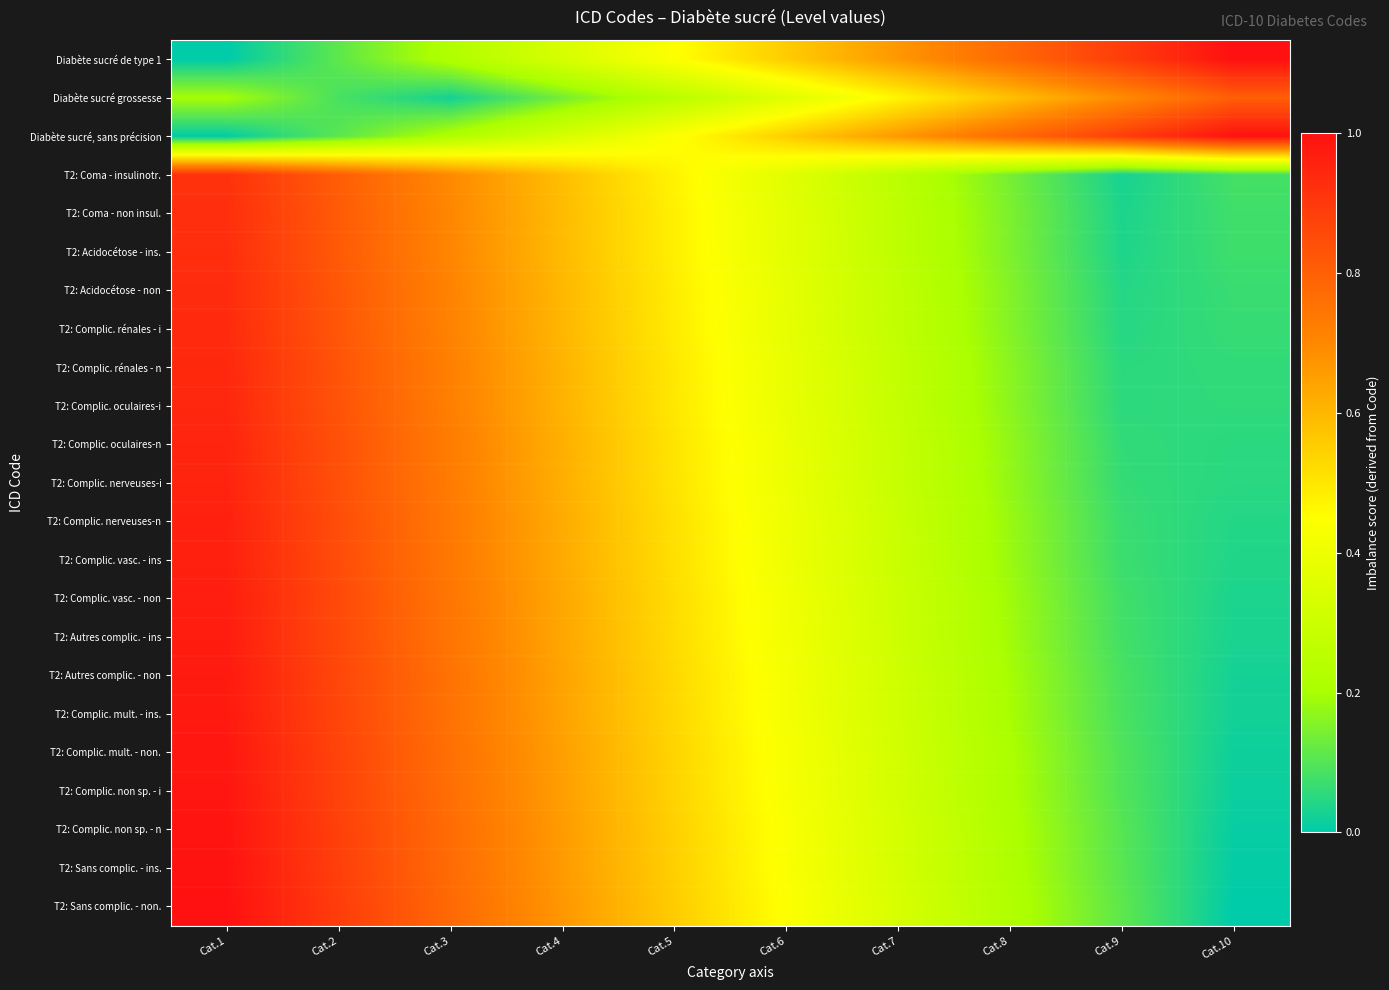

What is the spread (max minus min) of values at Cat.8?

0.6